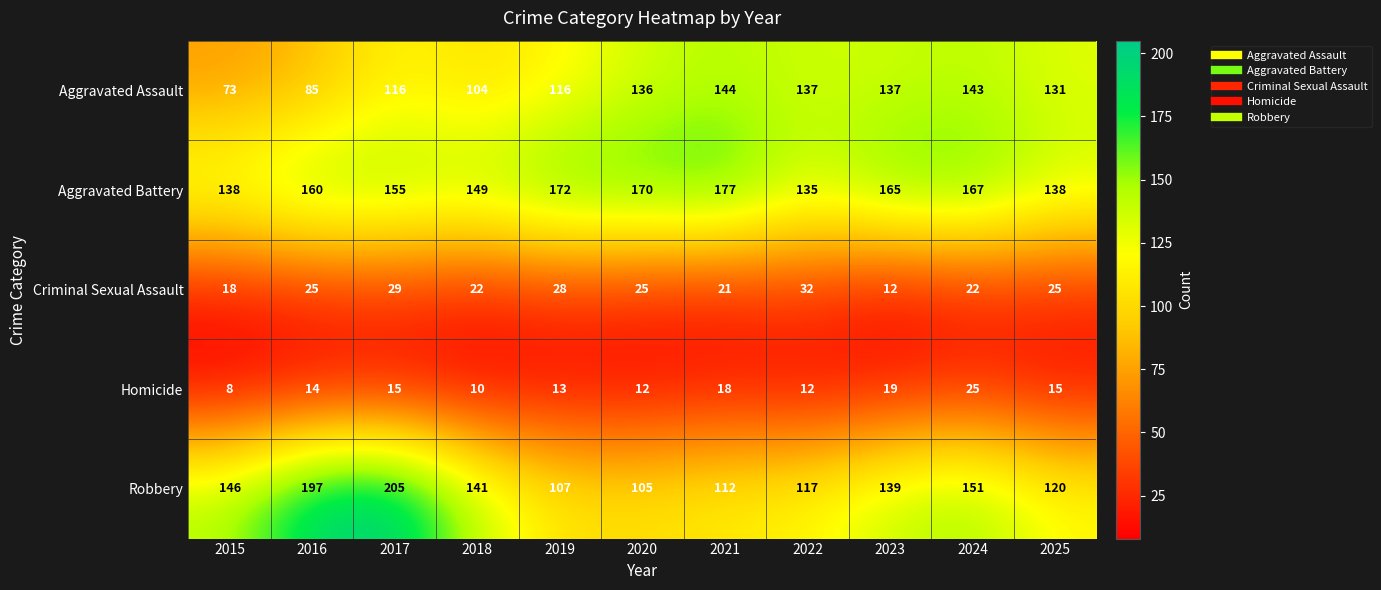

Which series has the largest range (max minus min)?

Robbery